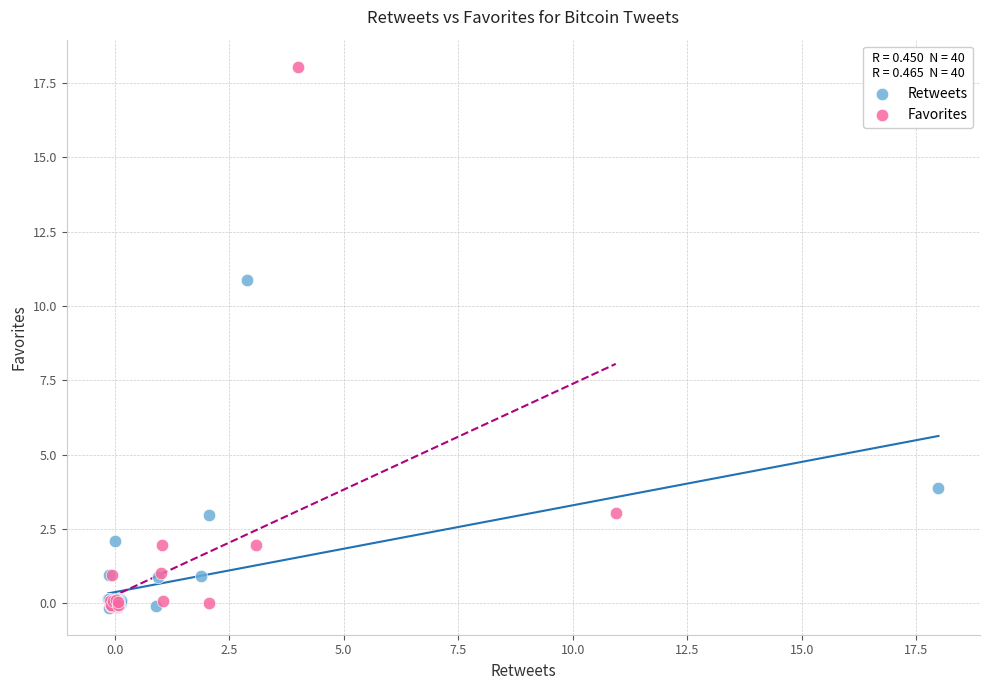

Which series has the largest Y range (max minus min)?

Favorites